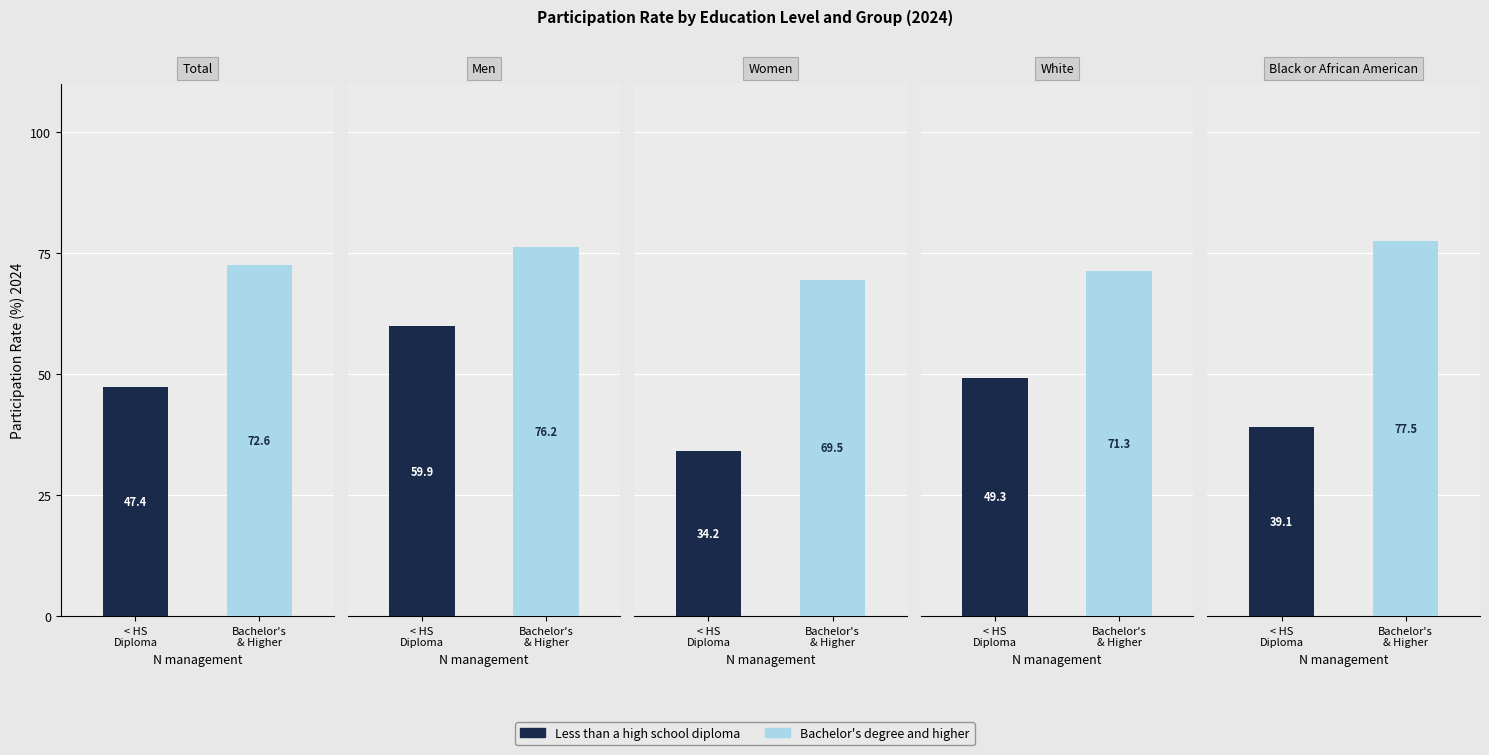

Rank the series by their maximum value, from highest to lowest.

Bachelor's degree and higher, Less than a high school diploma